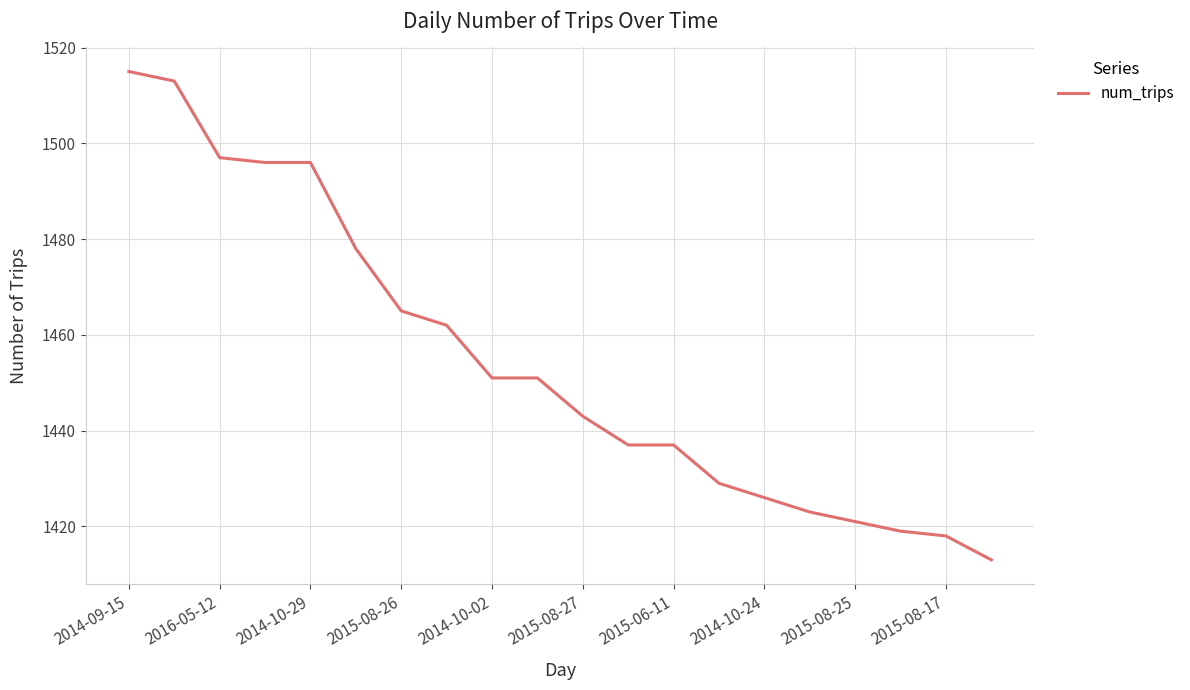

What is the greatest value displayed?

1515